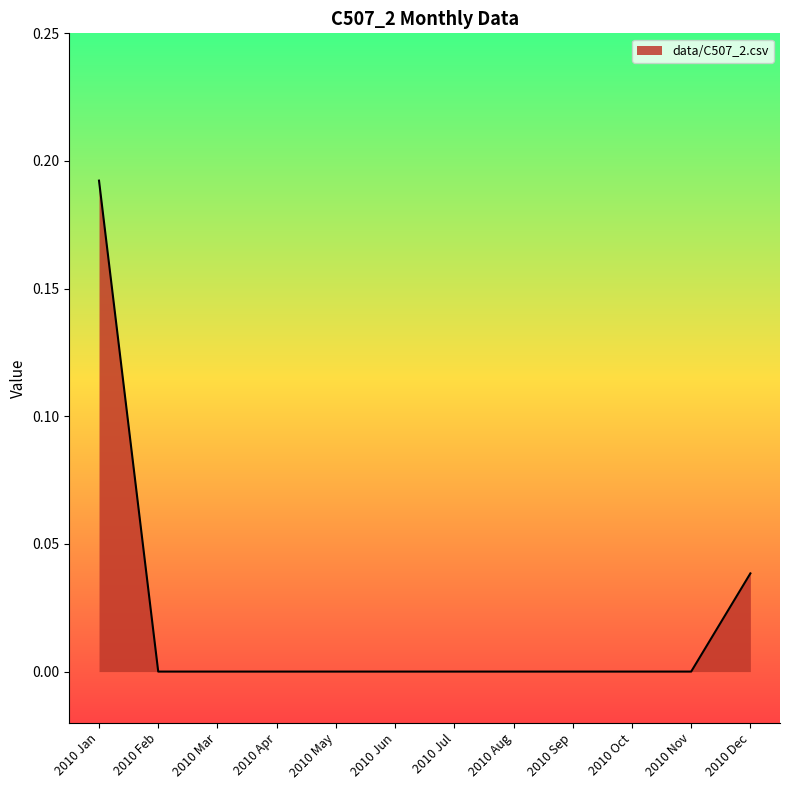

Which has a higher value, 2010 Sep or 2010 Dec?

2010 Dec